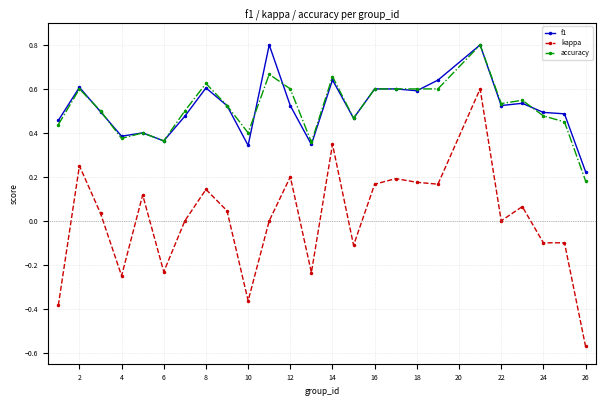

What is the highest value of the f1 series?

0.8